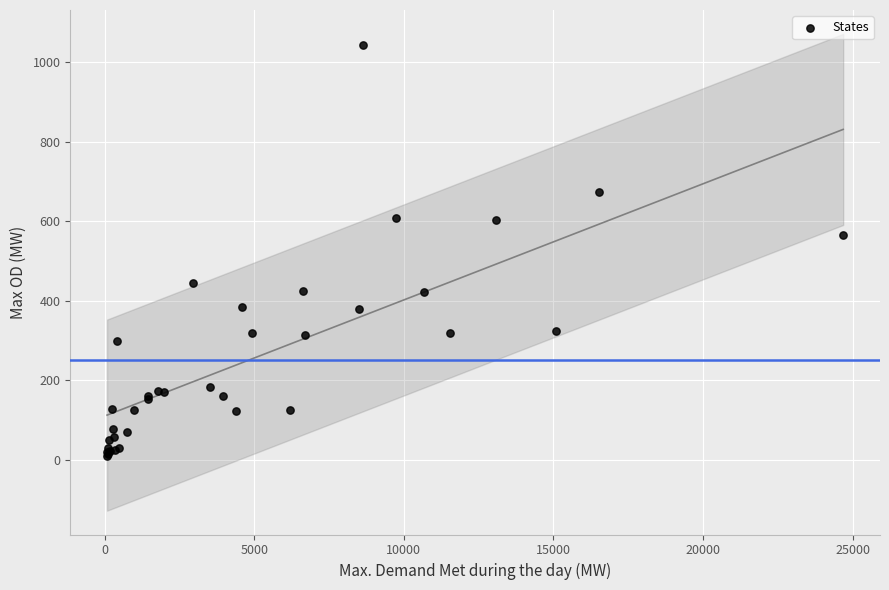

What Y value in the scatter plot is closest to 527?

564